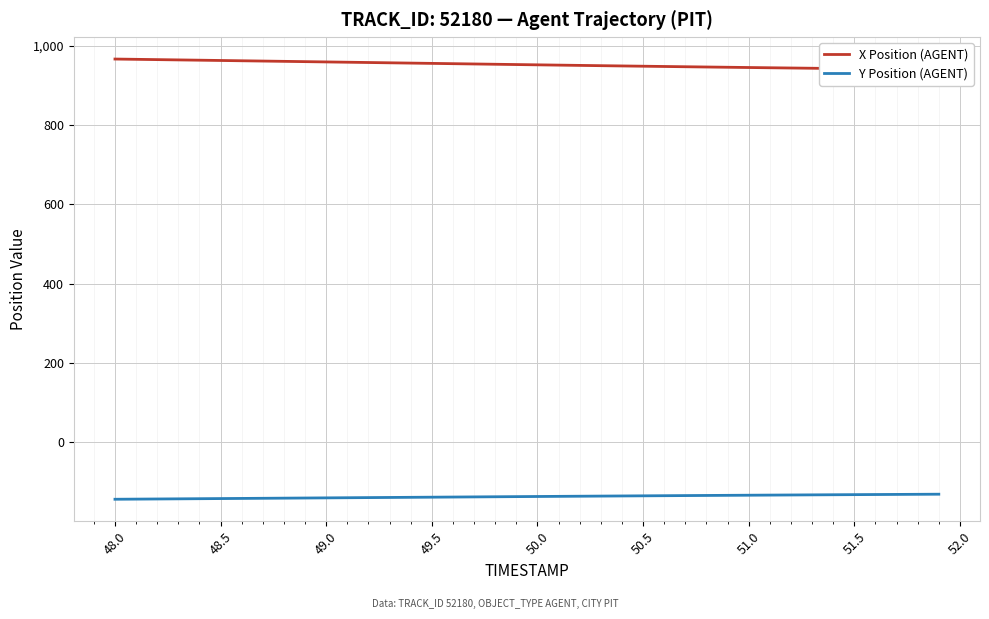

Count the number of categories in the chart.

40